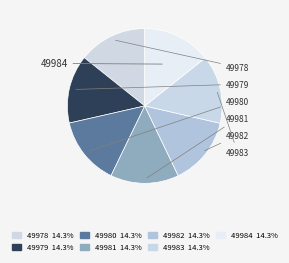

Is it true that 49984 is 14% of the pie?

True